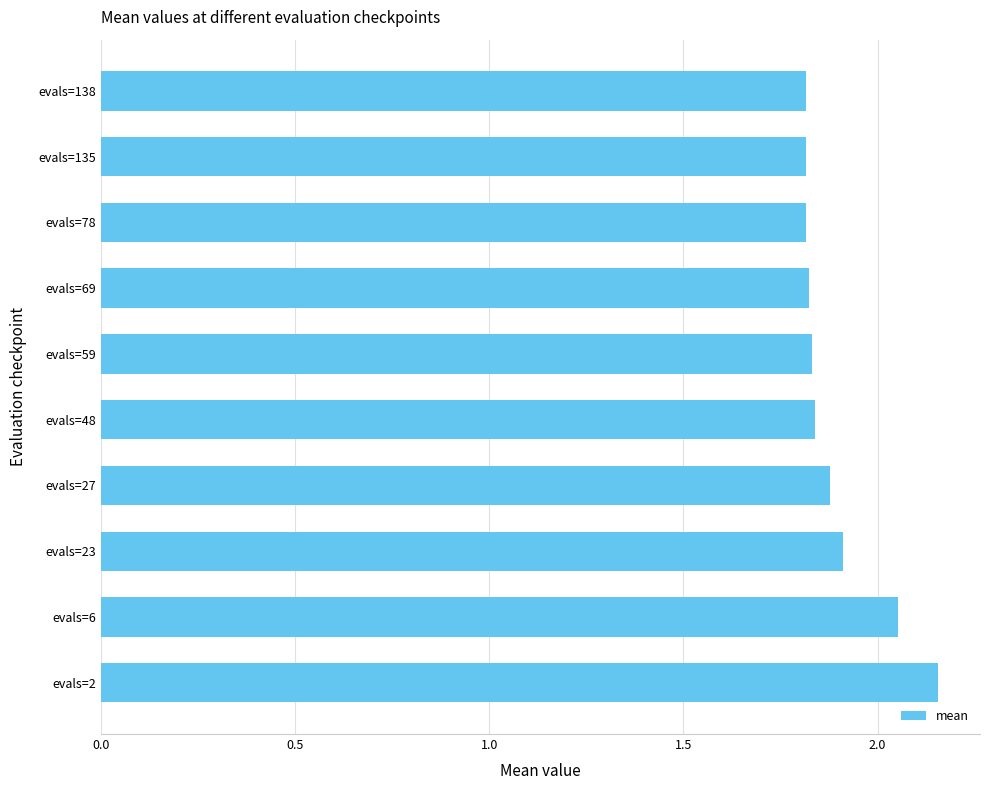

Are the bars horizontal?

Yes